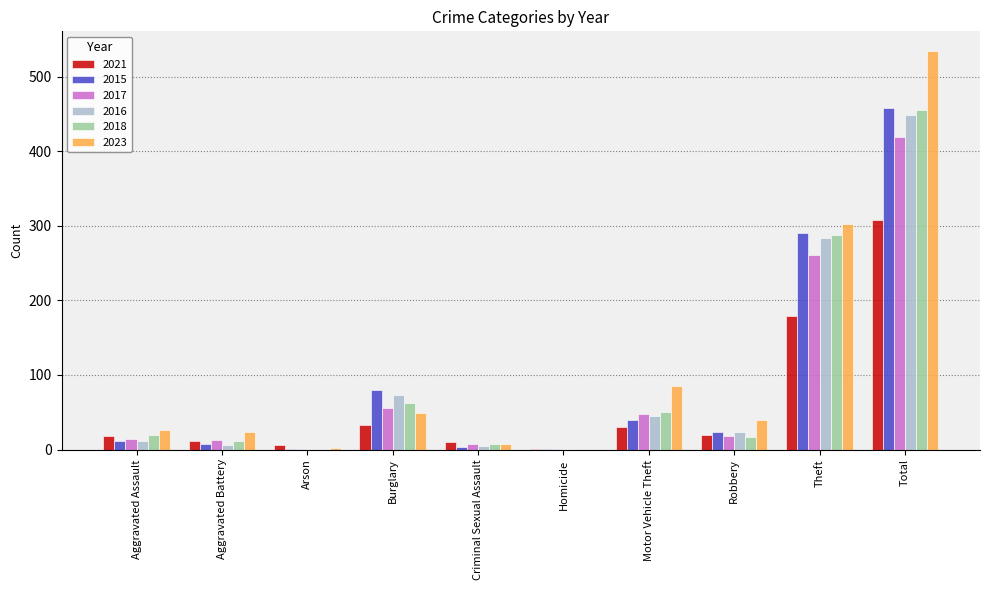

What is the sum of all 2015 values?

916